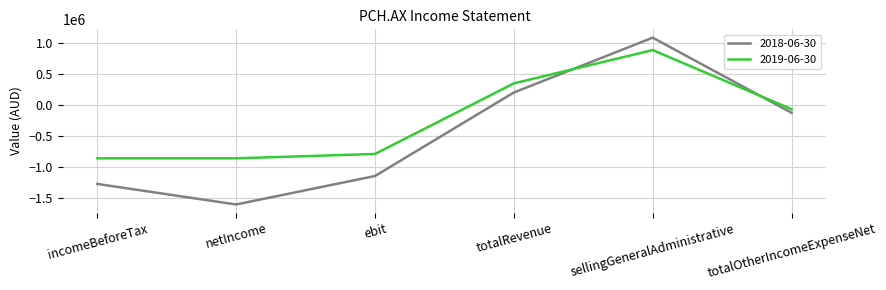

What is the maximum value shown in the chart?

1082978